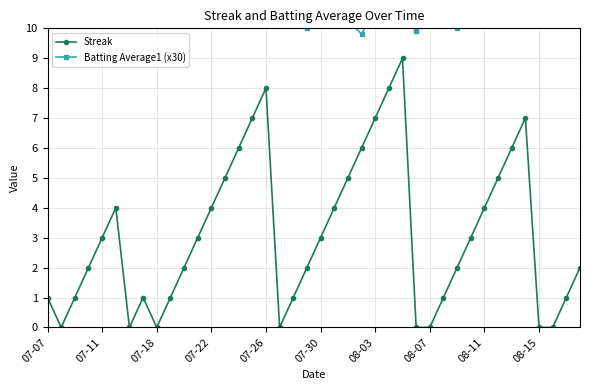

The value of Streak at 07-26 is 8. True or false?

True